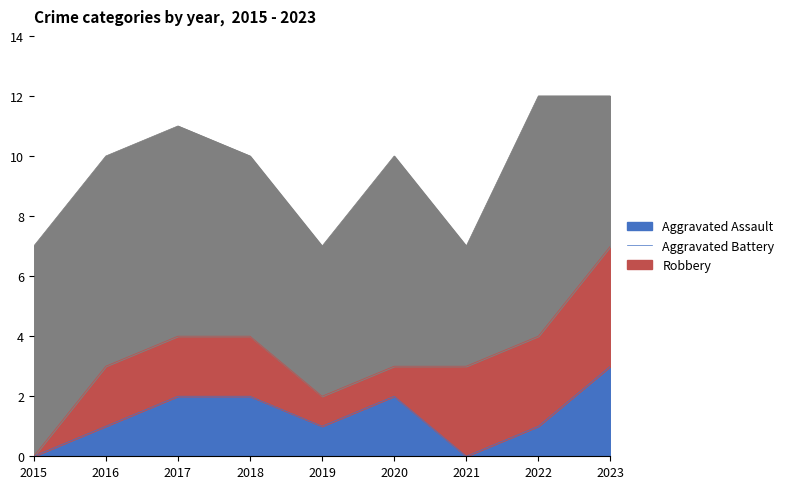

What is the difference between the highest and lowest values at 2021?

4